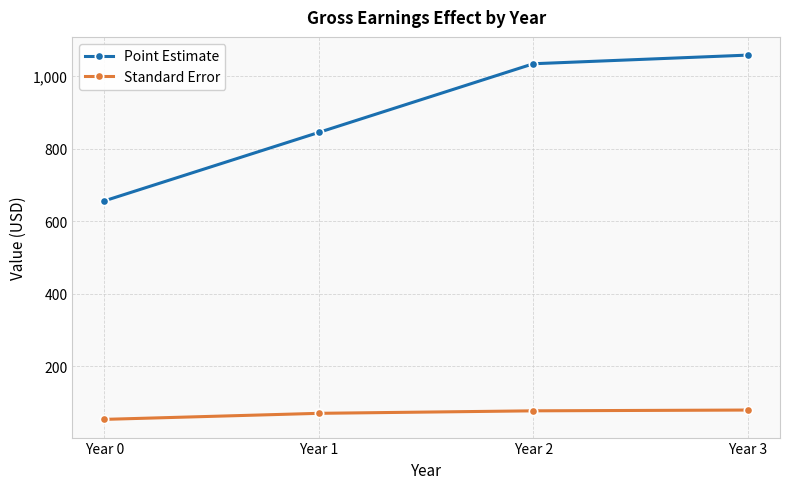

Which category has the highest value in the Point Estimate series?

Year 3